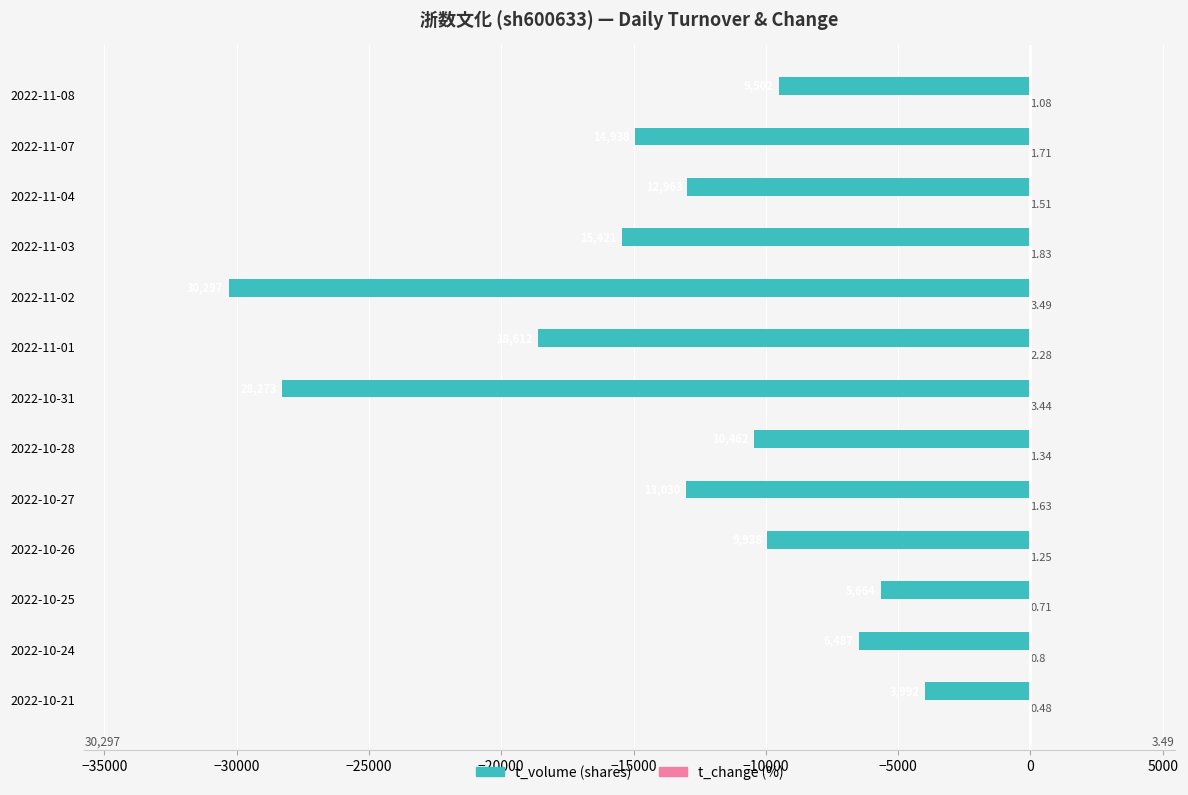

At which category is the sum across all series the highest?

2022-10-21